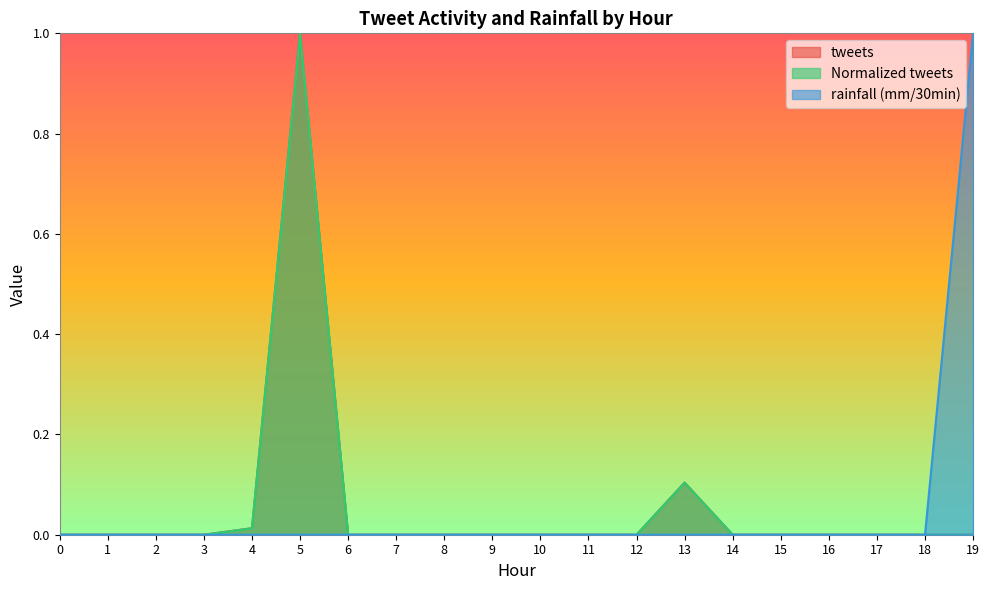

Which series has the widest spread of values?

tweets